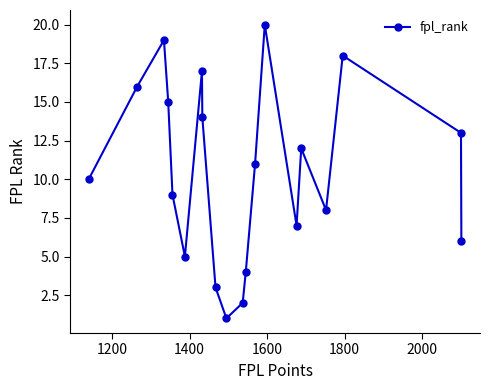

Reading right to left, list all the values displayed in this chart.

6	13	18	8	12	7	20	11	4	2	1	3	14	17	5	9	15	19	16	10